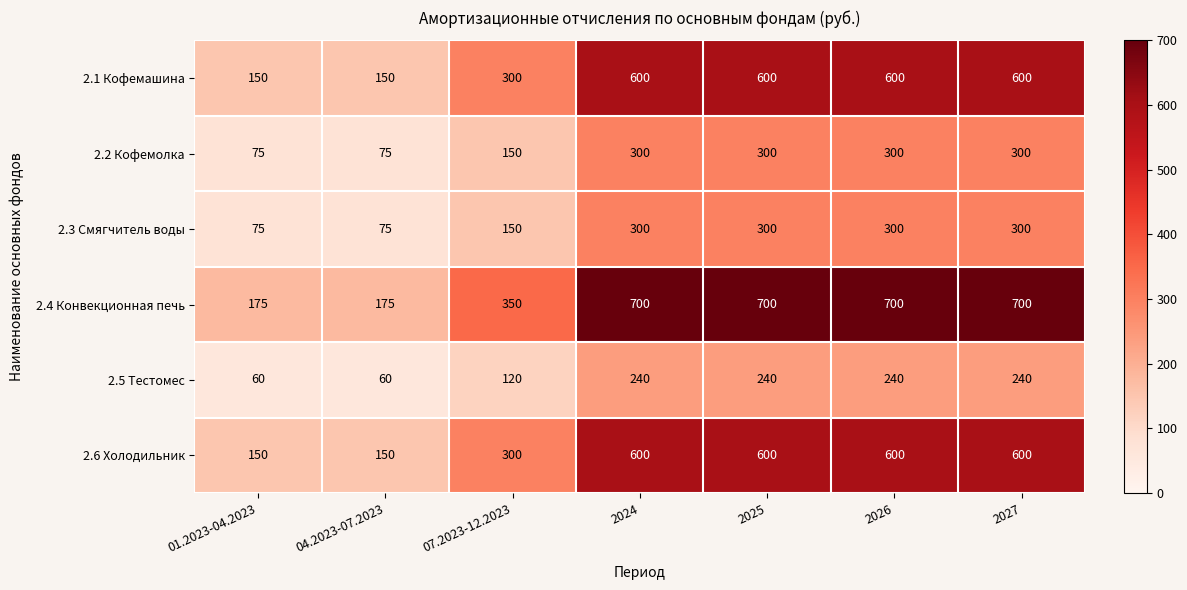

The 2.5 Тестомес series shows 144 at 2025. True or false?

False